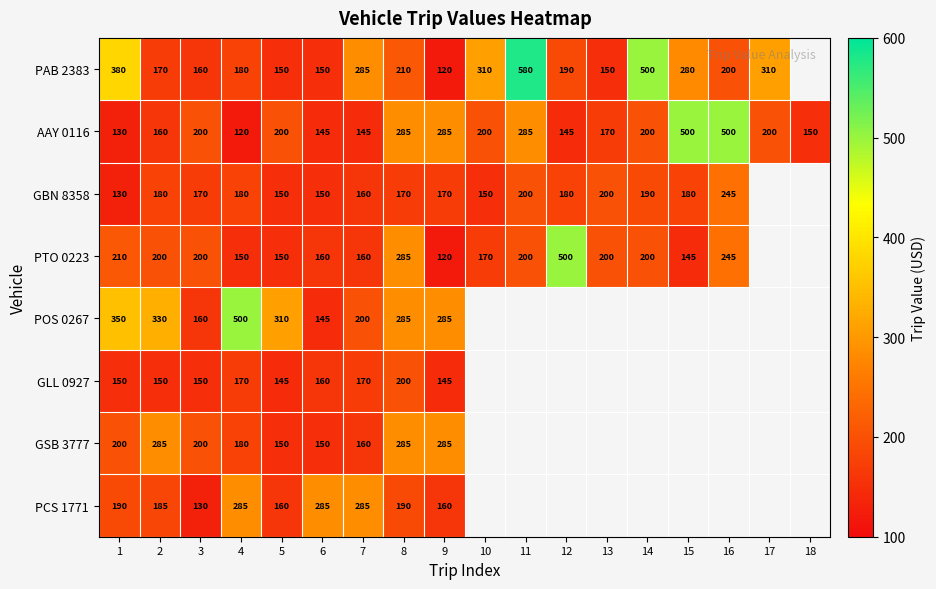

What is the sum of the GSB 3777 values at 9 and 5?

435